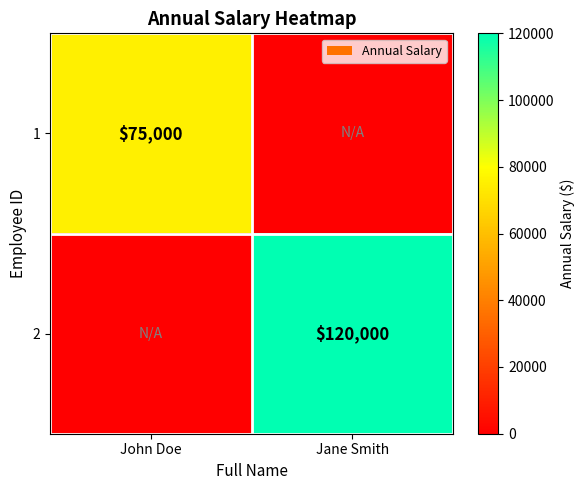

The 2 series shows 29629 at Jane Smith. True or false?

False